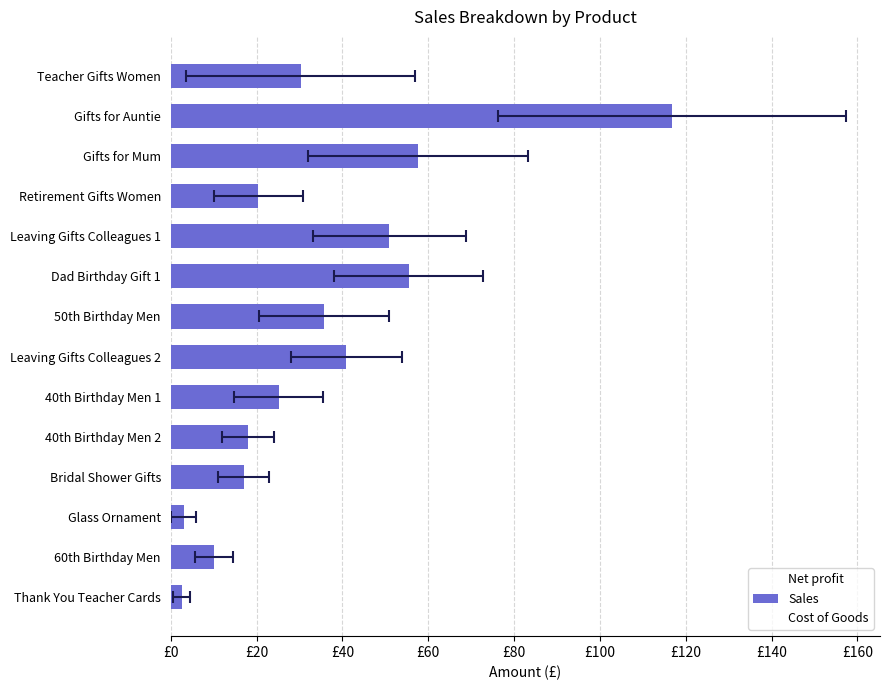

What is the total value across all series at Dad Birthday Gift 1?

63.1